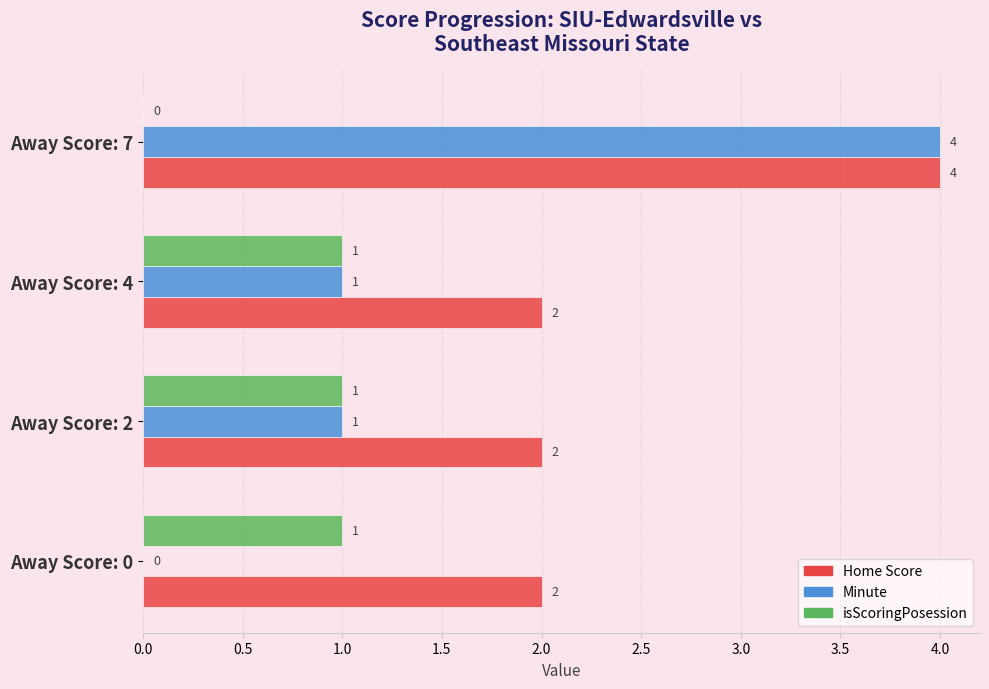

What is the highest value of the Home Score series?

4